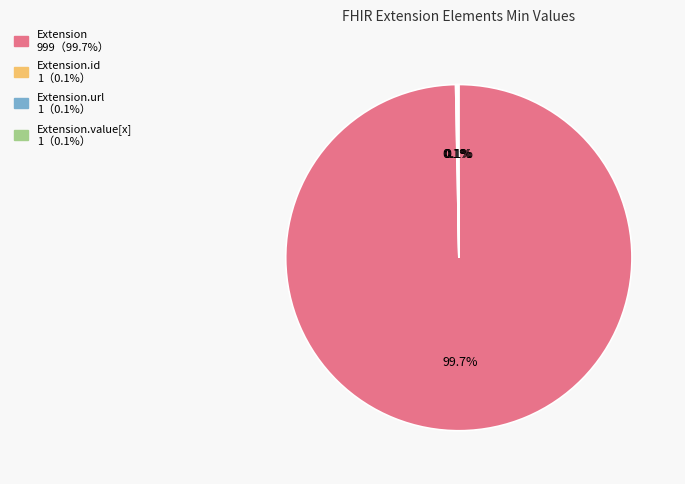

Does any single category account for the majority?

Yes